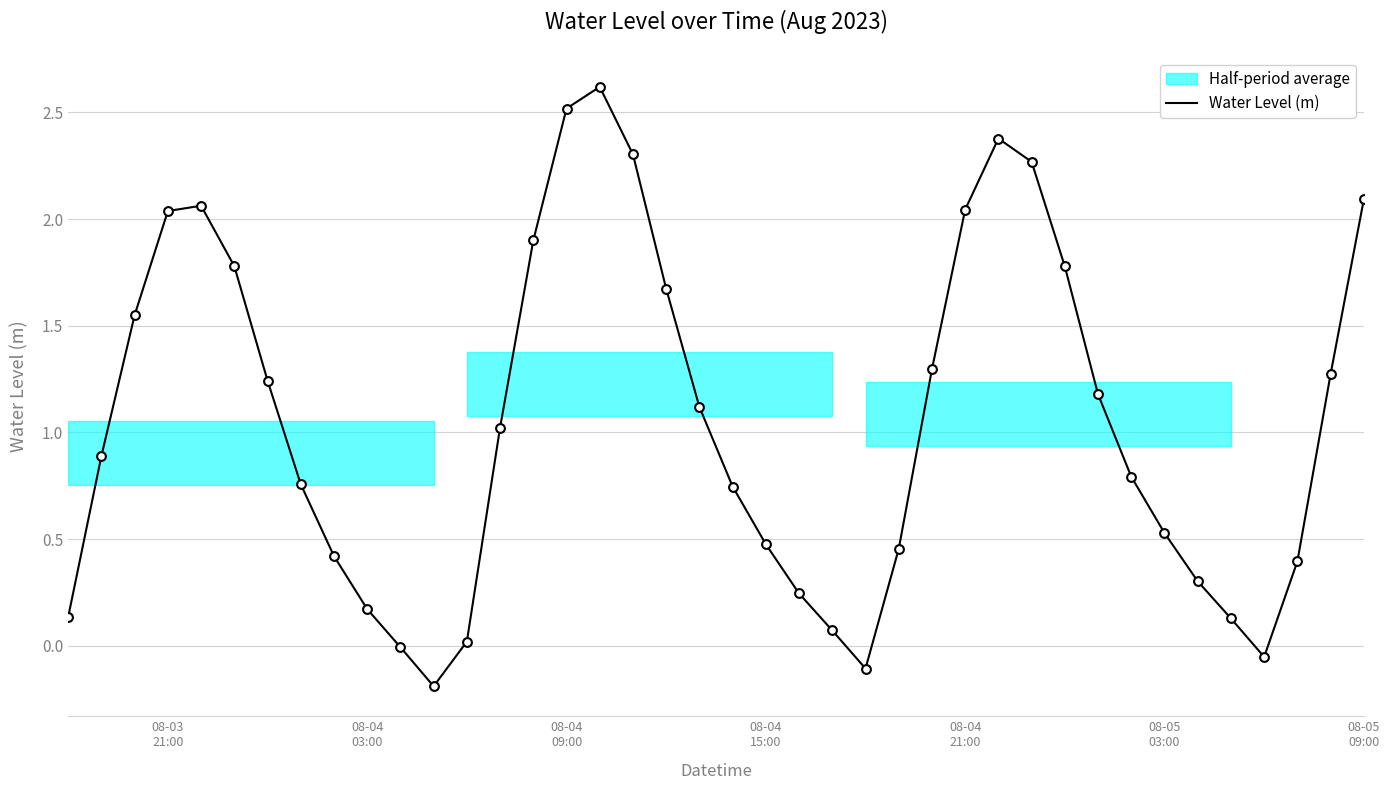

What is the maximum value for Water Level (m)?

2.6